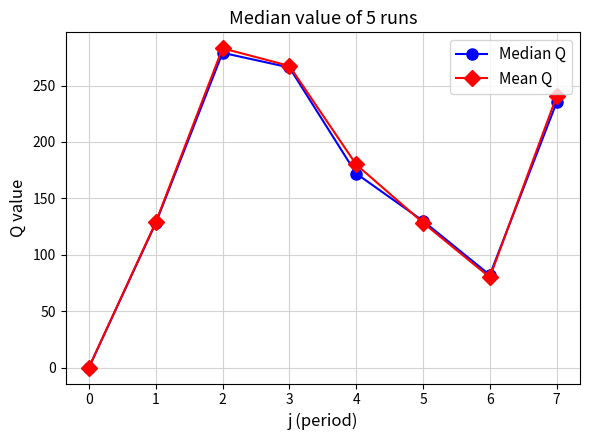

How many interior local peaks does the Mean Q series have?

1